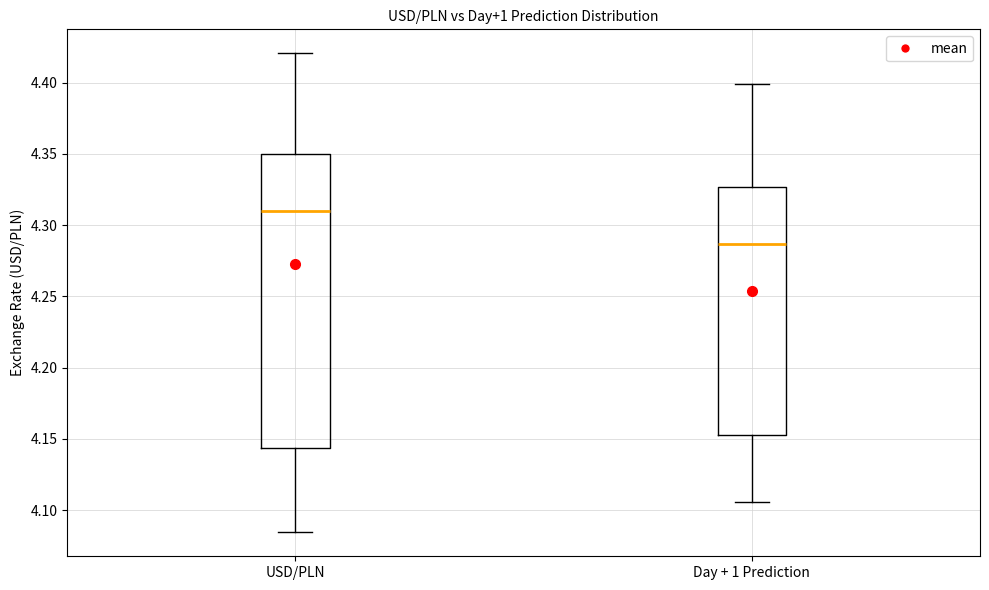

Comparing the boxes themselves (not the whiskers), which one is the tallest?

USD/PLN